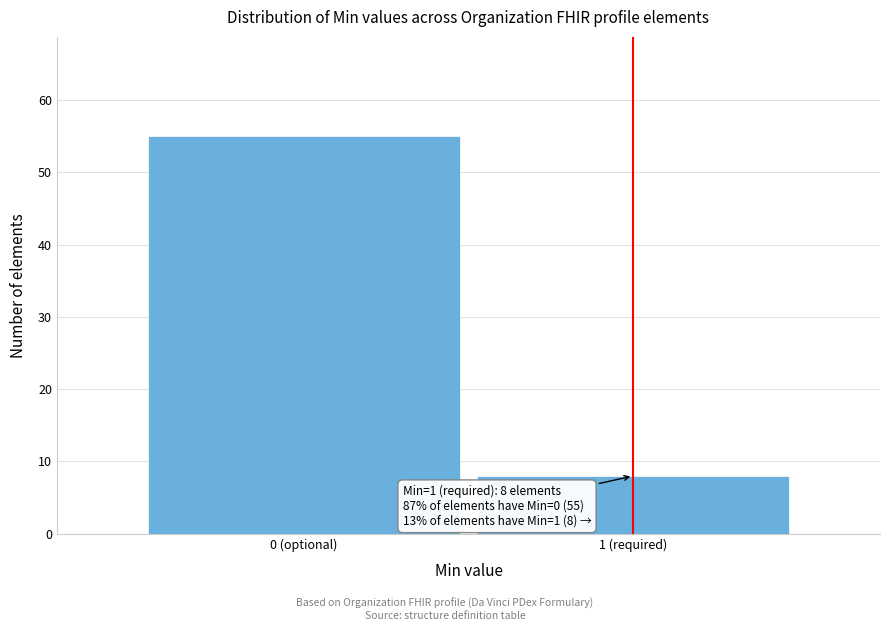

Reading left to right, list all the values displayed in this chart.

55	8